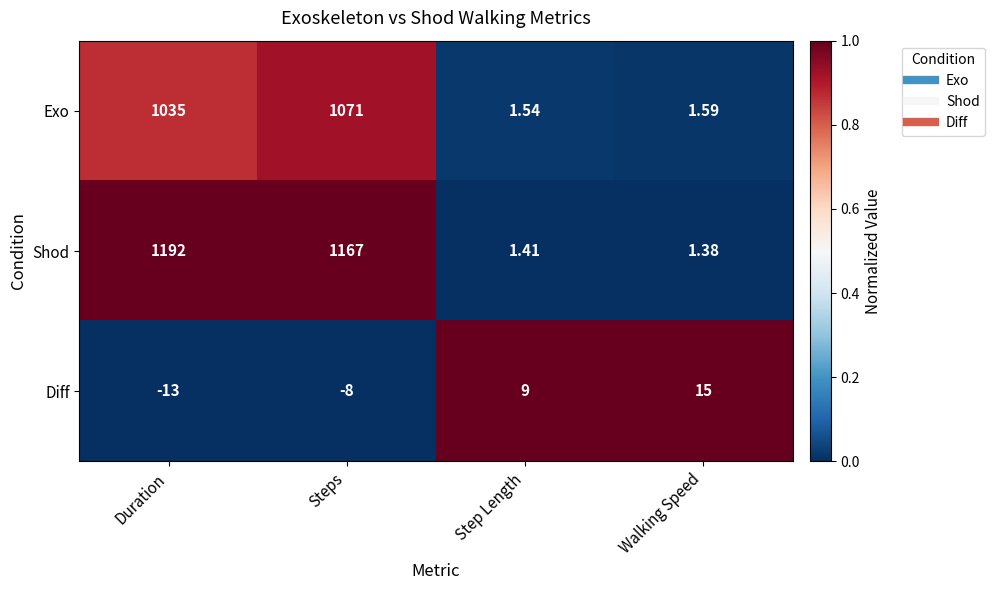

At which category is the sum across all series the highest?

Steps